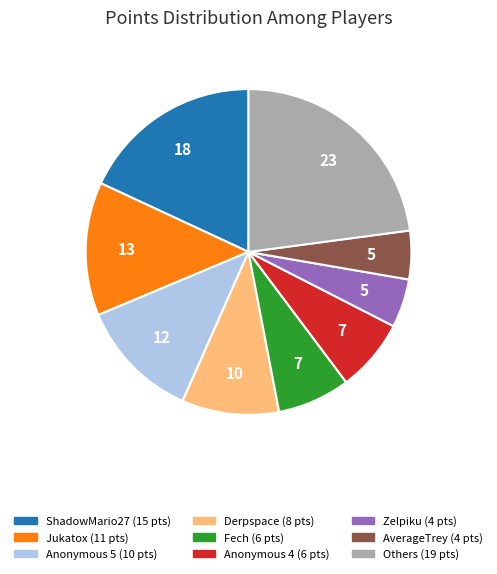

Is there a majority slice in this chart?

No